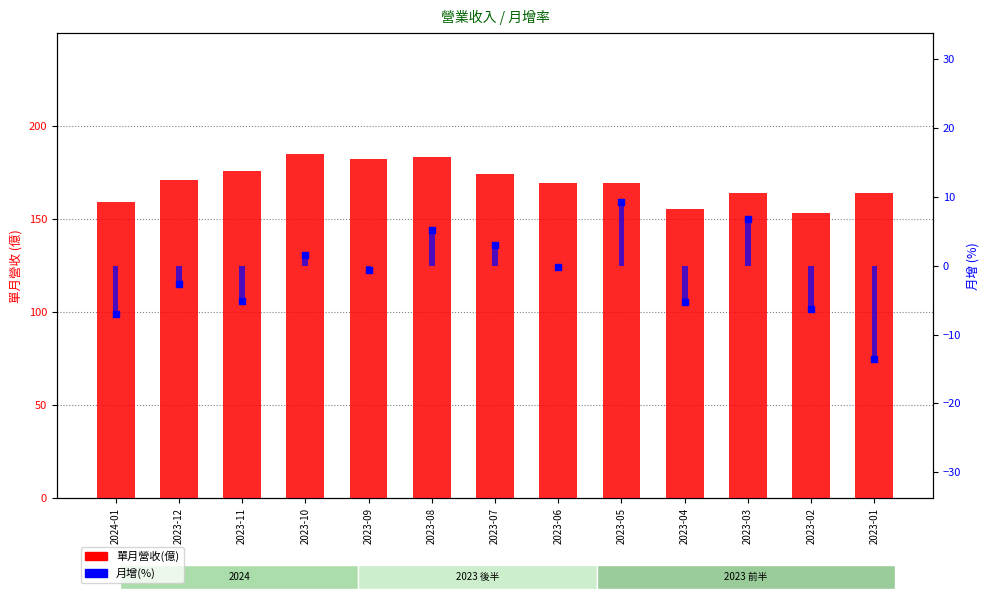

Is the value of 月增(%) at 2023-04 greater than the value of 單月營收(億) at 2024-01?

No